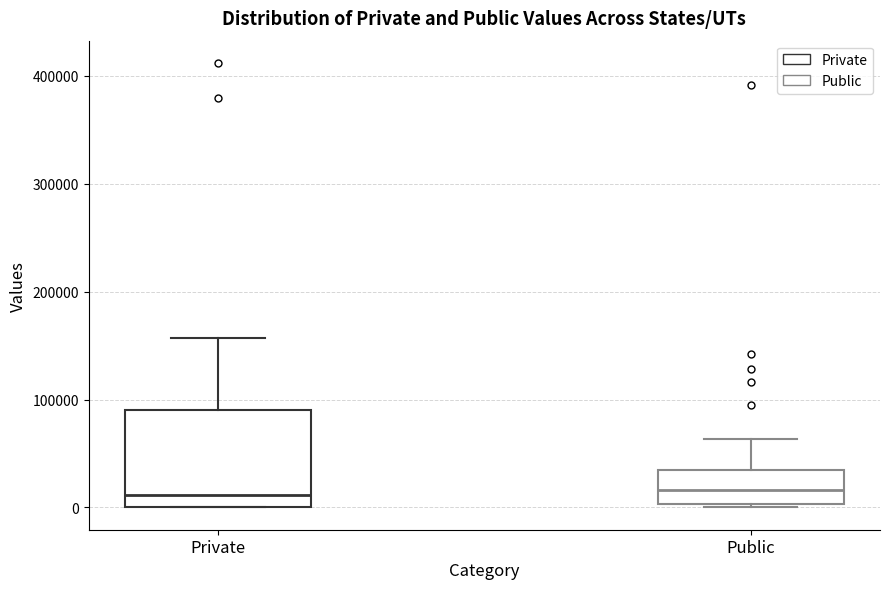

Which box is the tallest, from its lower edge to its upper edge?

Private